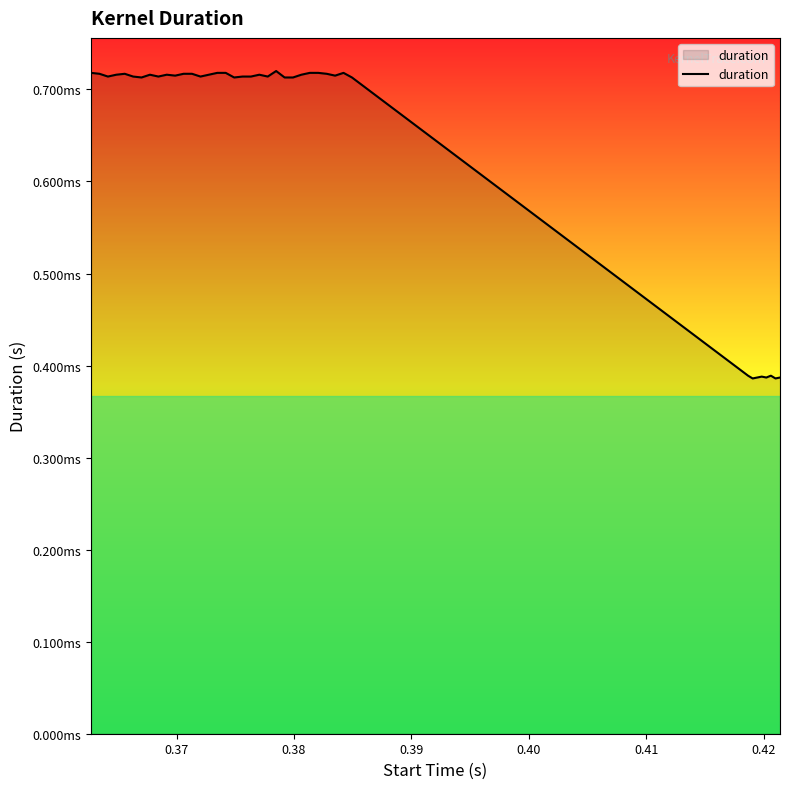

Is this an area chart (filled region under the line)?

No